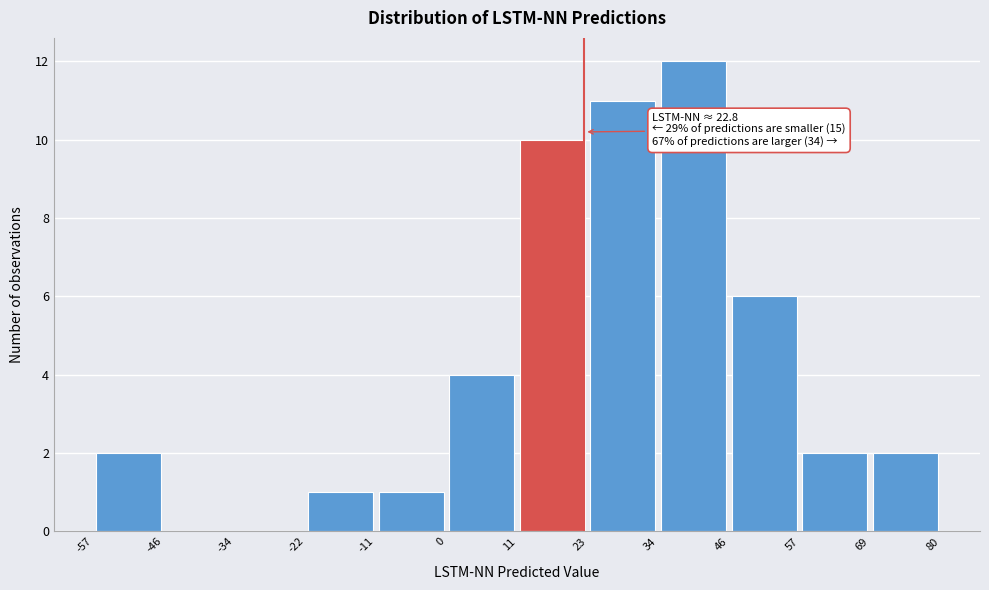

Which range on the x-axis has the tallest bar?

34 to 46